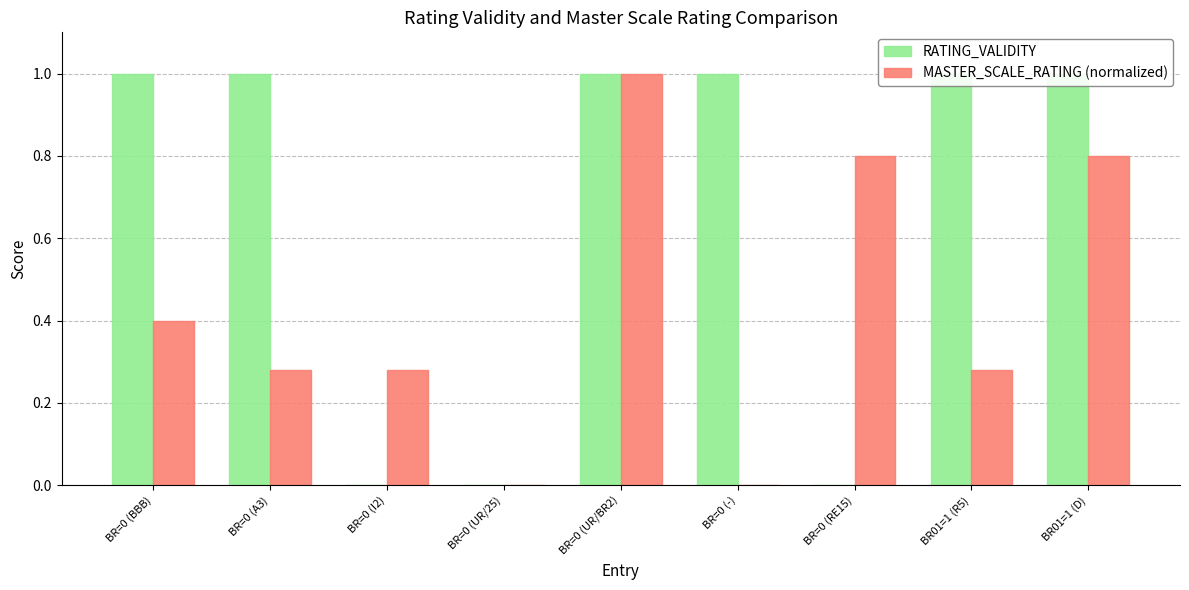

What is the maximum value shown in the chart?

1.0